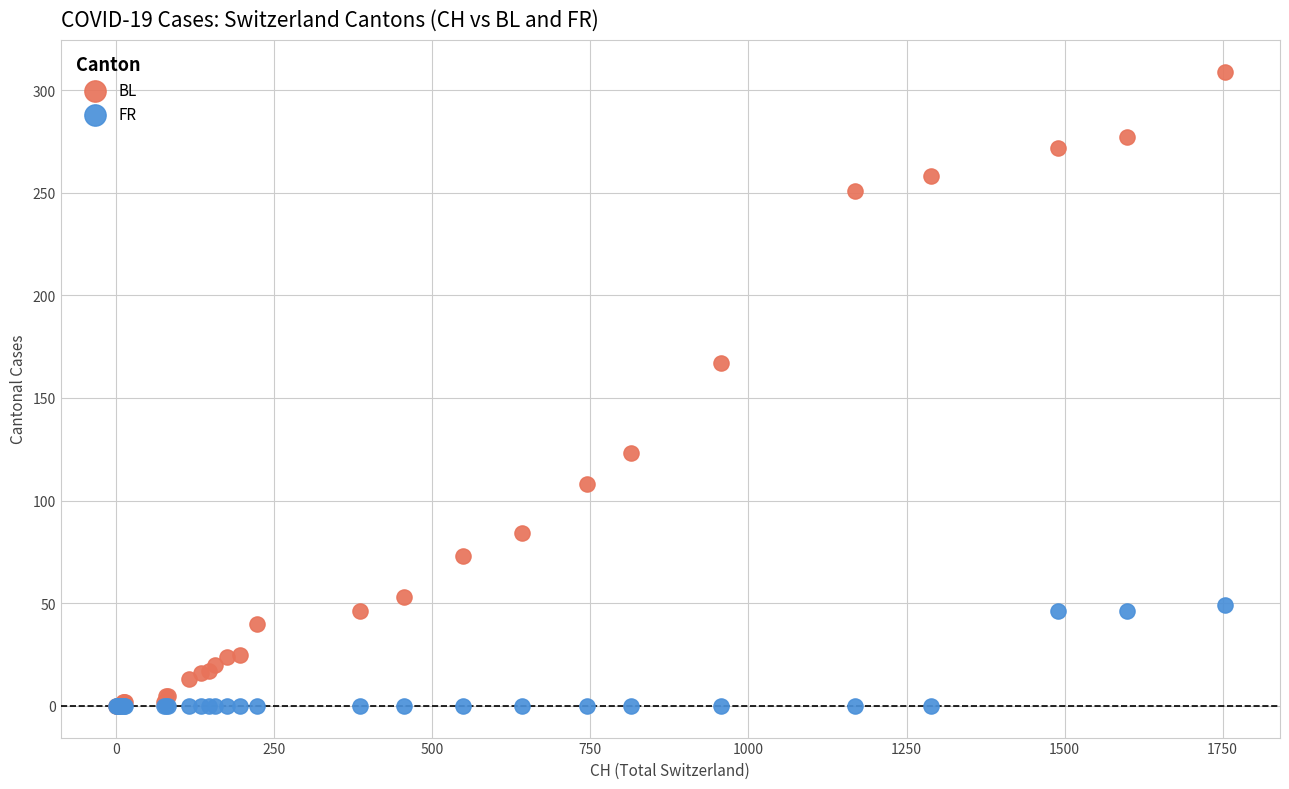

In the BL series, what Y value is closest to 154?

167